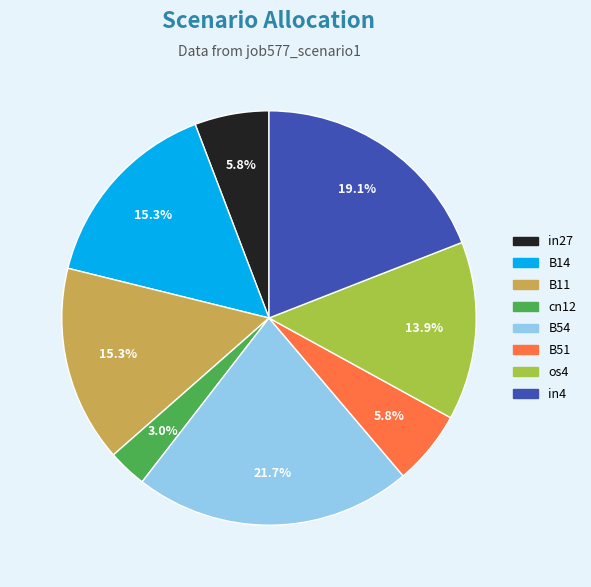

How many segments does this pie chart have?

8